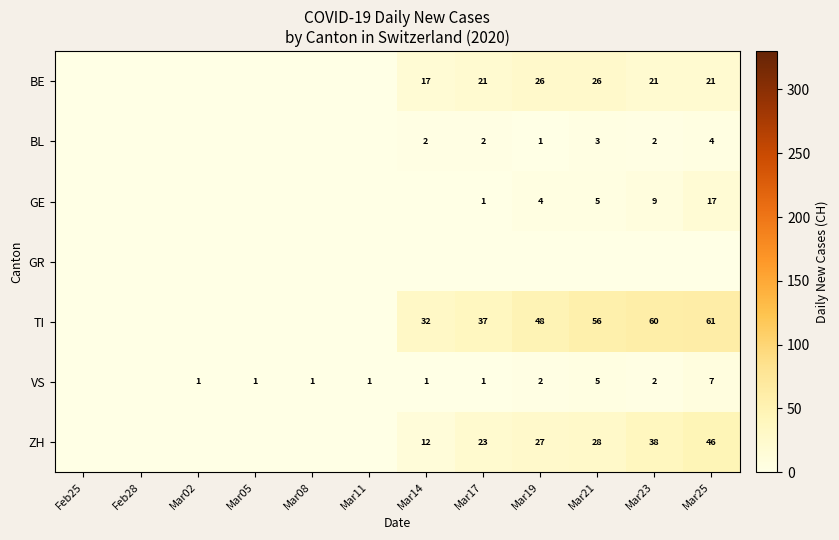

What is the spread (max minus min) of values at Mar02?

1